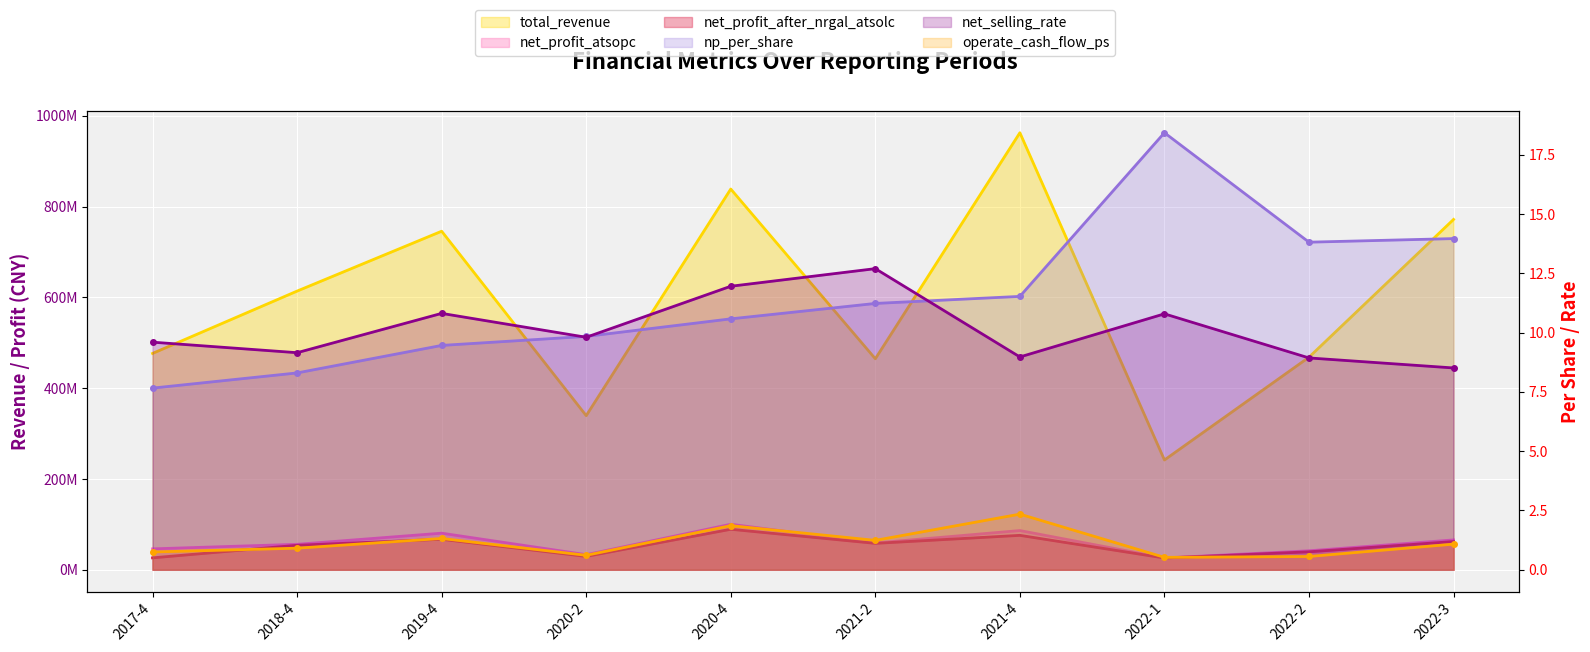

Which series changed the most between 2018-4 and 2022-2?

total_revenue